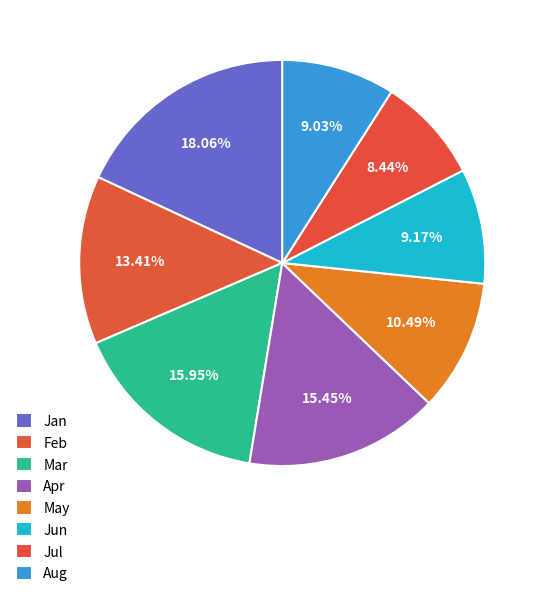

What is the largest slice in the pie chart?

Jan